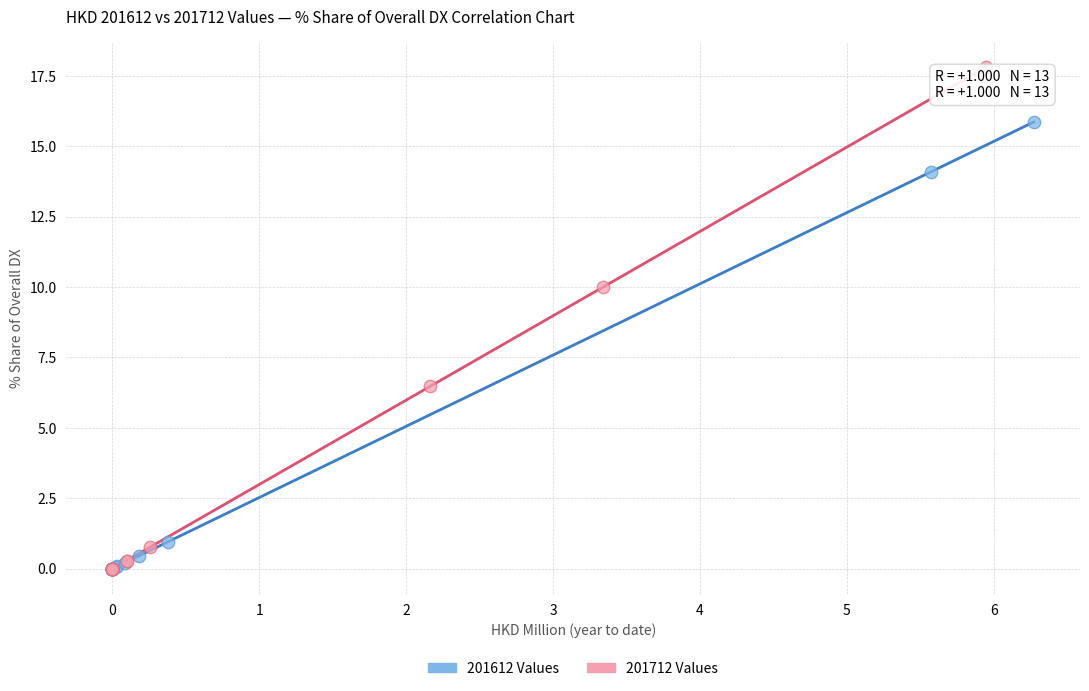

Which series has the largest Y range (max minus min)?

201712 Values